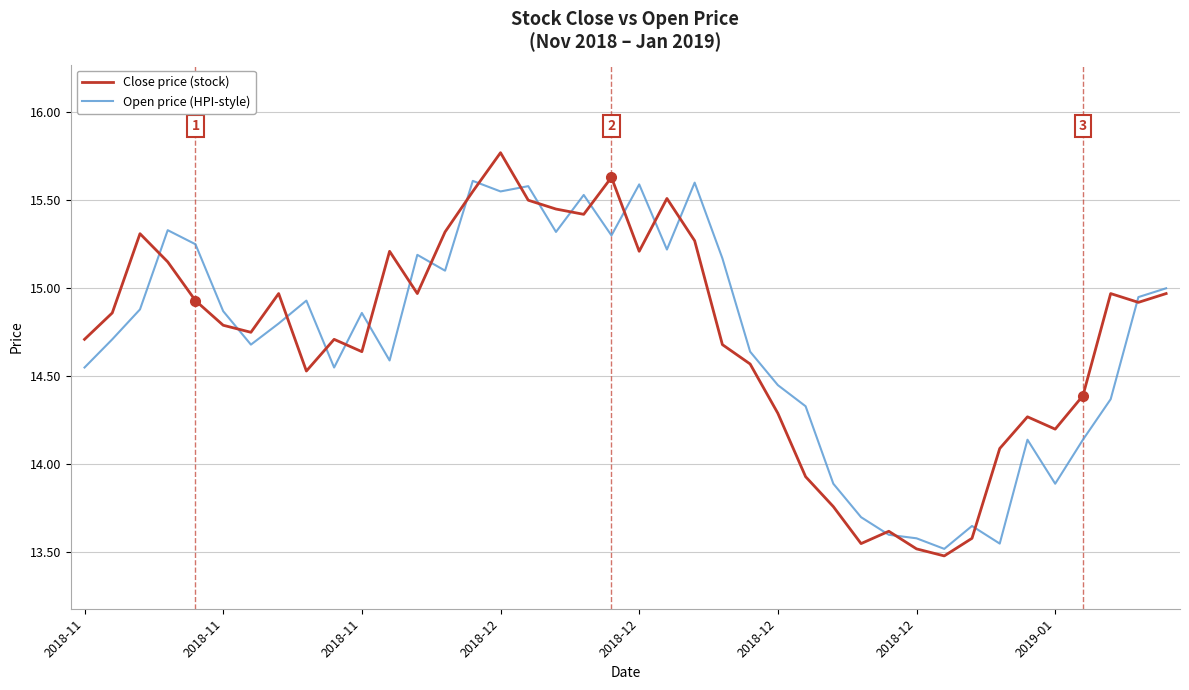

True or false: Open price (HPI-style) and Close price (stock) intersect in this chart.

True